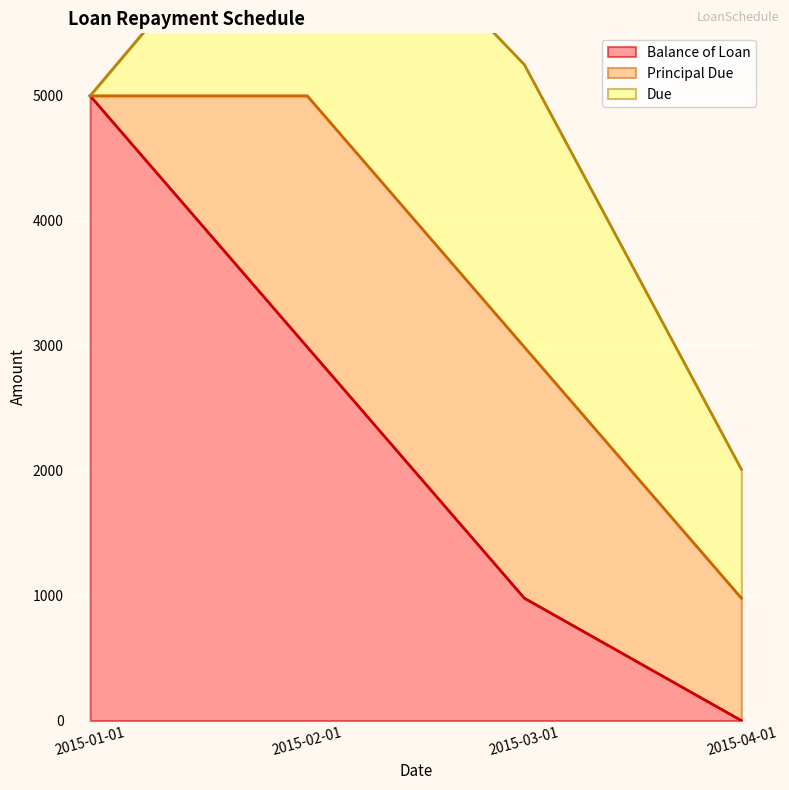

What is the approximate value of Due at 2015-04-01?

1030.7